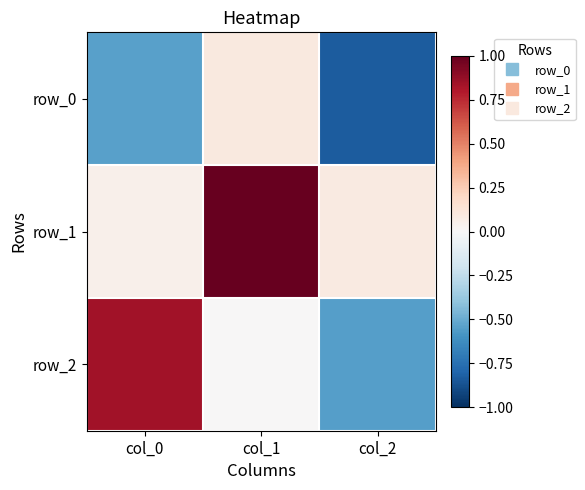

The row_2 series shows -0.5 at col_2. True or false?

True